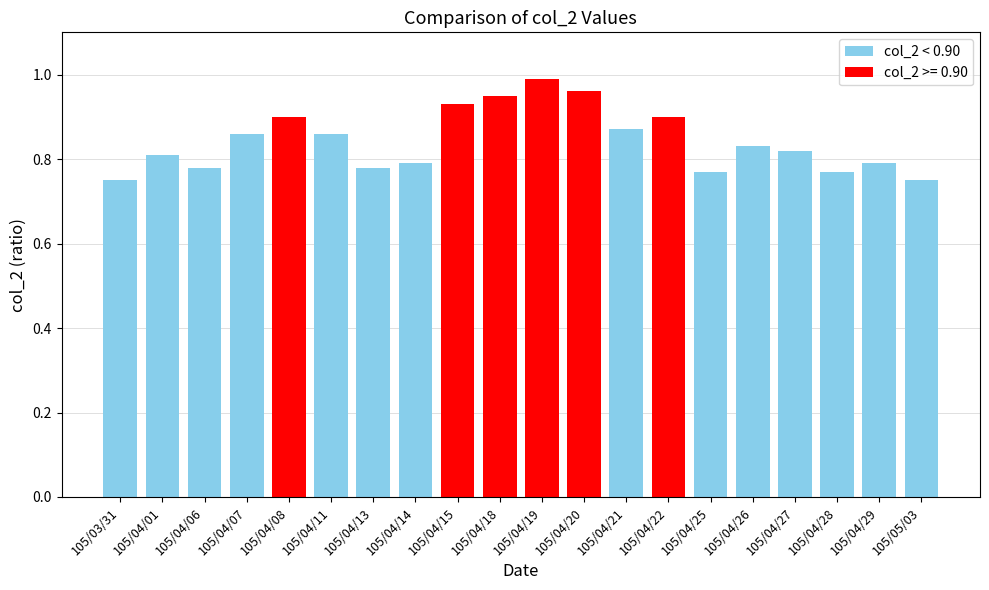

At which category does the chart reach its peak across all series?

105/04/19